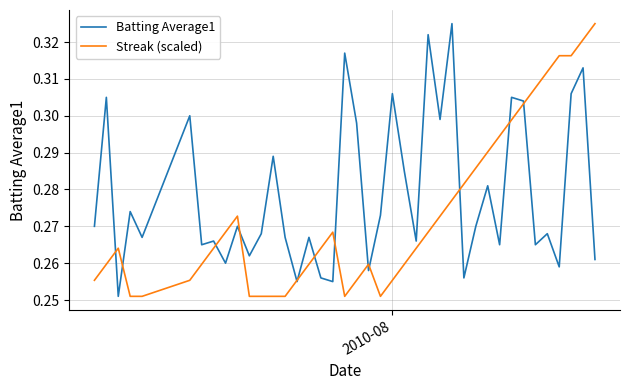

Which series has the largest total across all categories?

Batting Average1